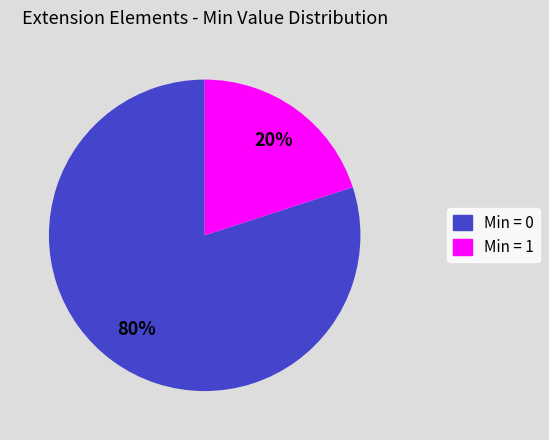

The Min = 1 slice represents 20% of the pie. True or false?

True